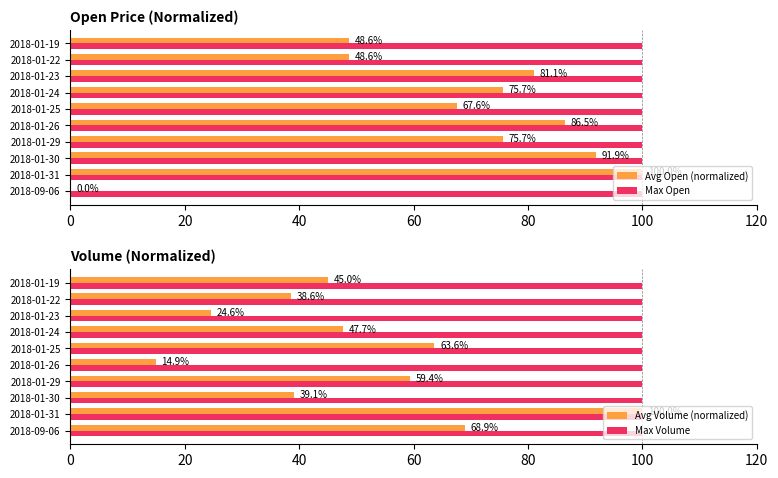

How many bars are there in total?

40